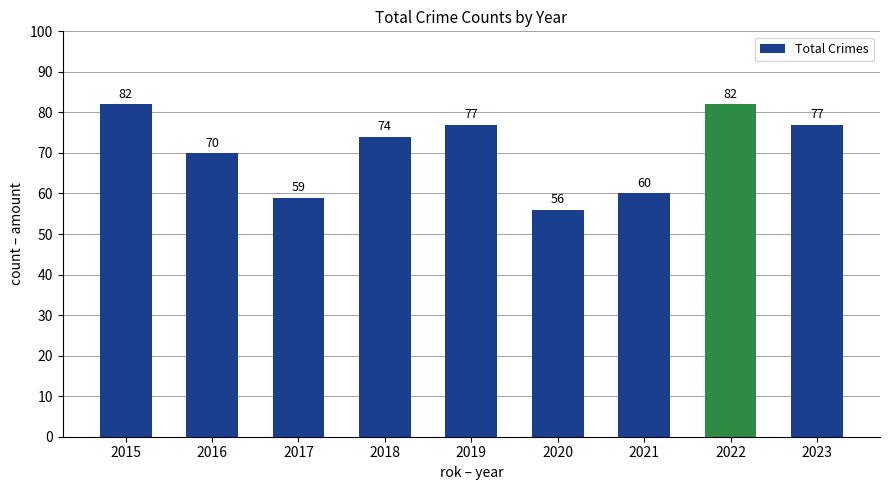

At which category does the chart reach its minimum across all series?

2020